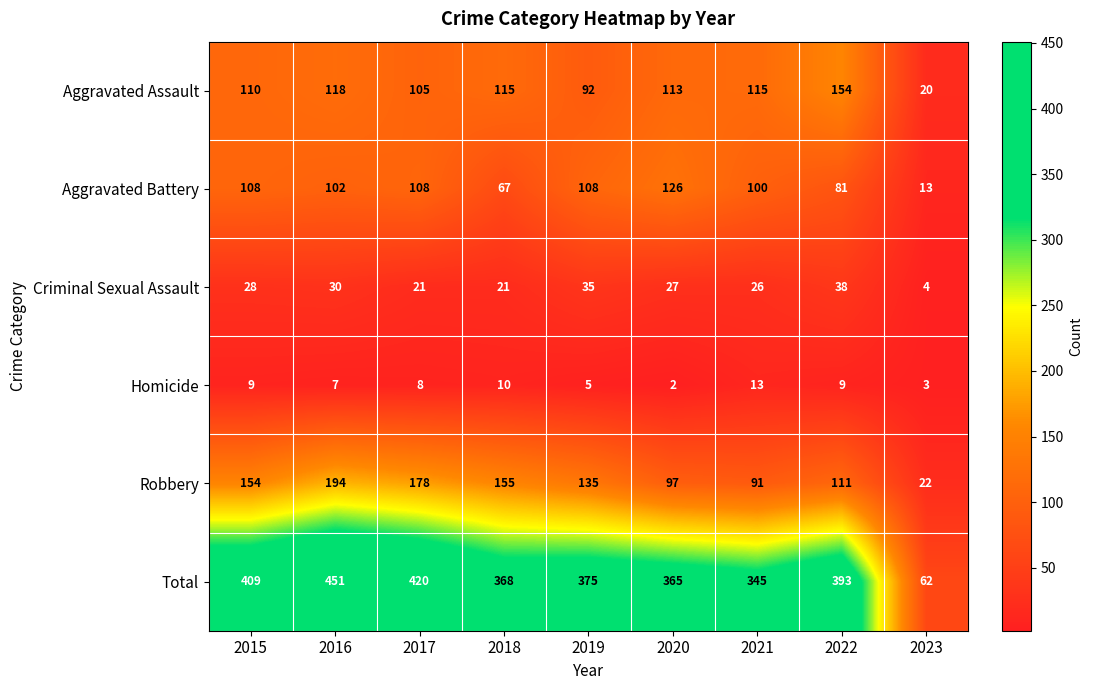

What is the maximum value shown in the chart?

451